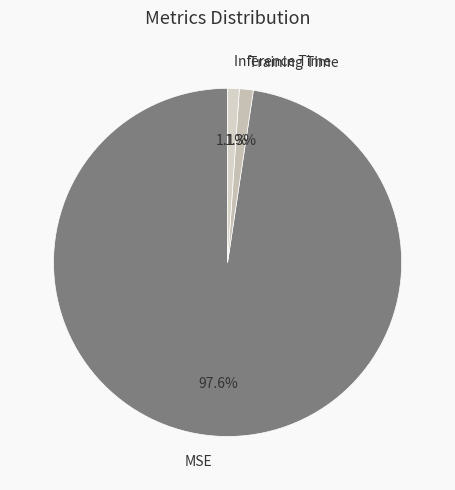

Count the number of slices in the pie.

3